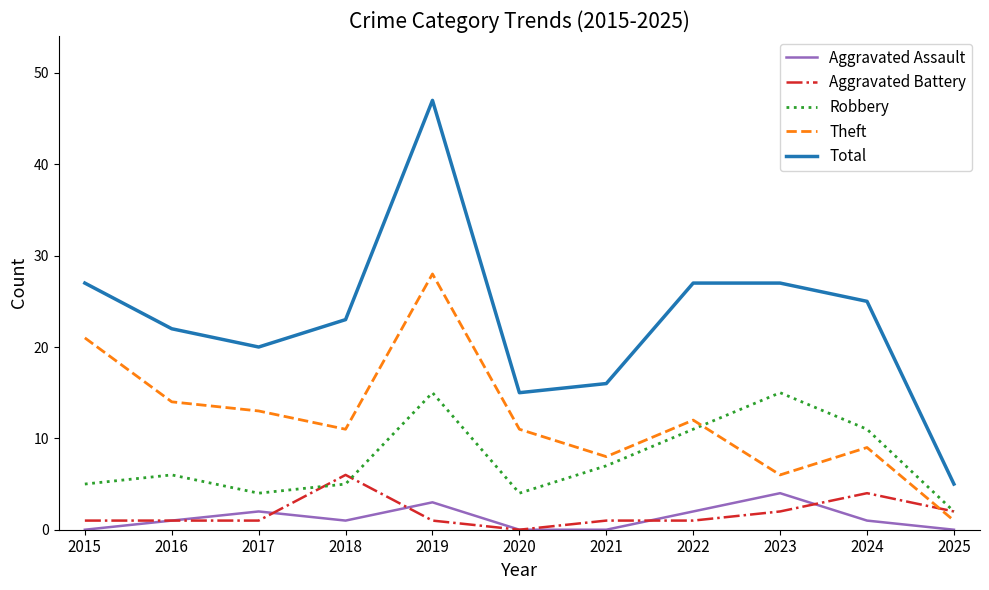

The Total series shows 17 at 2023. True or false?

False